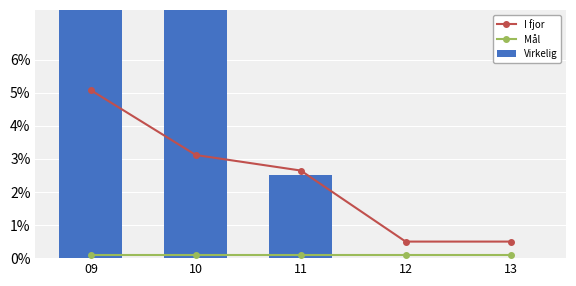

At which label does Virkelig reach its minimum?

12